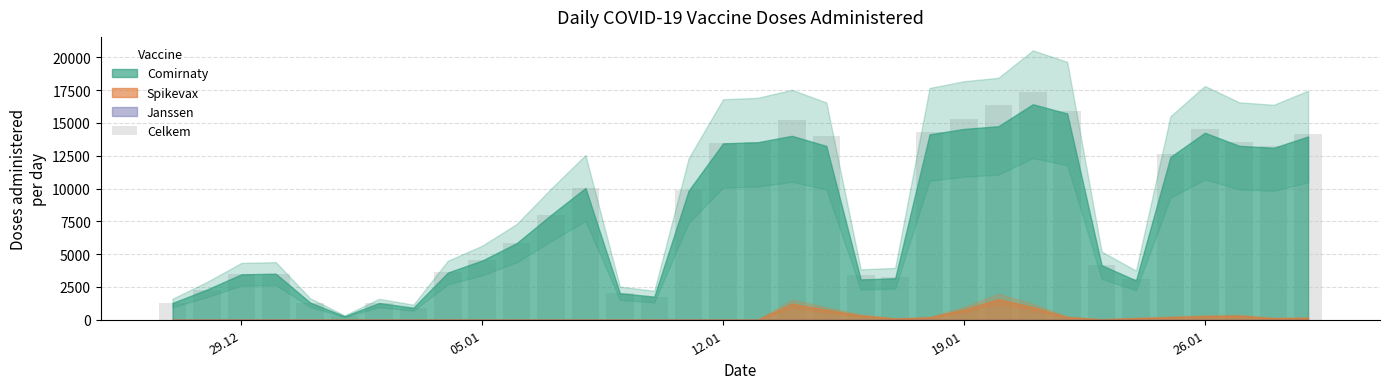

What is the value of the 24th bar from the left?

15323